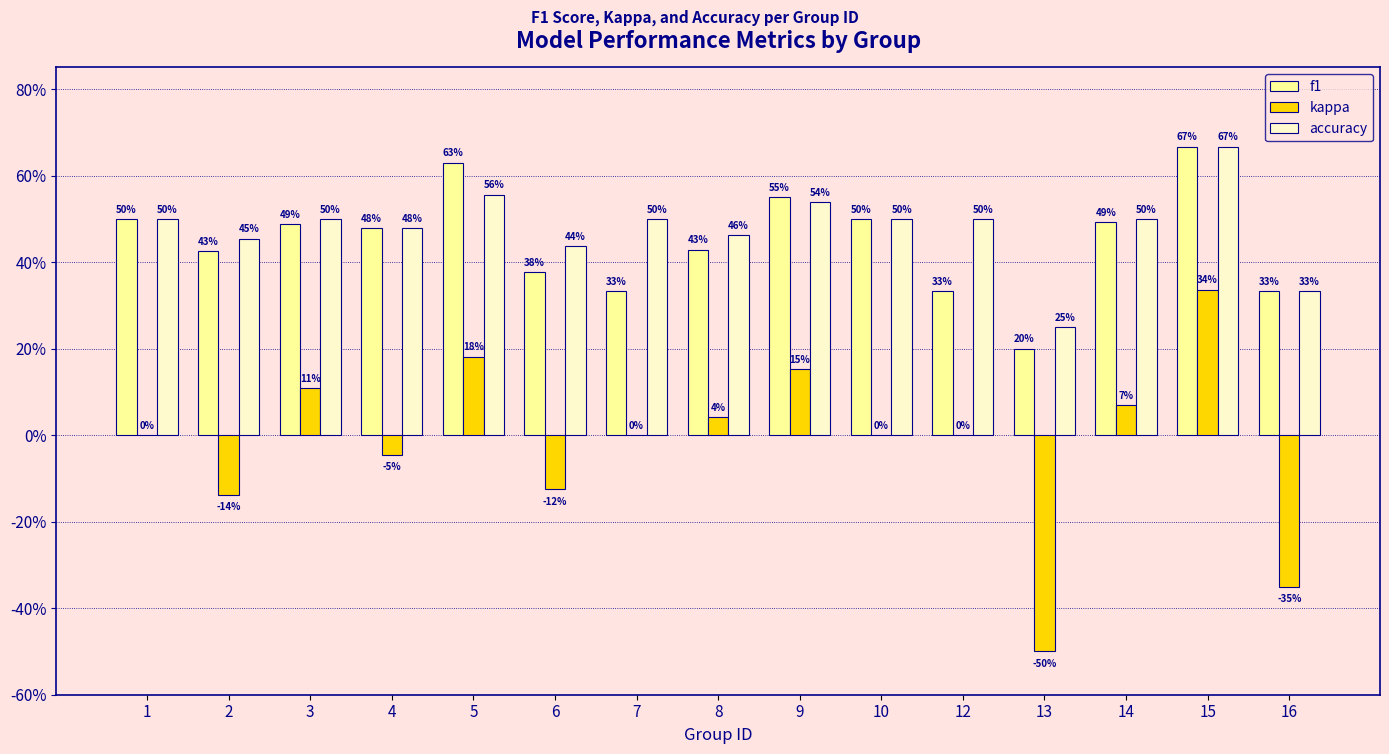

At which label does accuracy reach its peak?

15